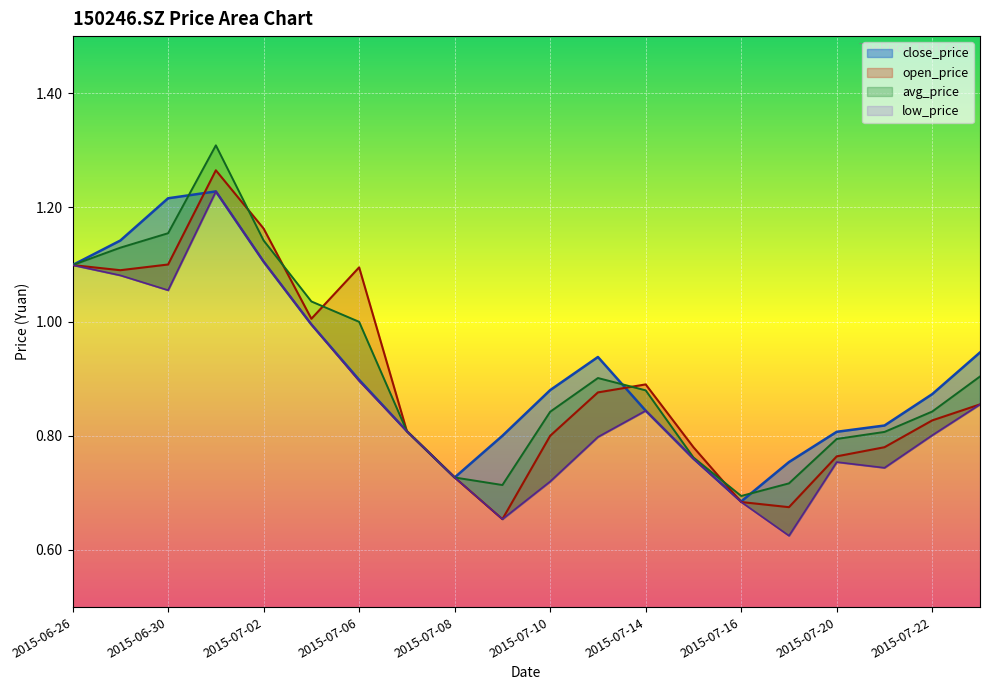

Reading right to left, transcribe all the data shown in this chart.

open_price: 0.9	0.8	0.8	0.8	0.7	0.7	0.8	0.9	0.9	0.8	0.7	0.7	0.8	1.1	1.0	1.2	1.3	1.1	1.1	1.1
close_price: 0.9	0.9	0.8	0.8	0.8	0.7	0.8	0.8	0.9	0.9	0.8	0.7	0.8	0.9	1.0	1.1	1.2	1.2	1.1	1.1
low_price: 0.9	0.8	0.7	0.8	0.6	0.7	0.8	0.8	0.8	0.7	0.7	0.7	0.8	0.9	1.0	1.1	1.2	1.1	1.1	1.1
avg_price: 0.9	0.8	0.8	0.8	0.7	0.7	0.8	0.9	0.9	0.8	0.7	0.7	0.8	1.0	1.0	1.1	1.3	1.2	1.1	1.1